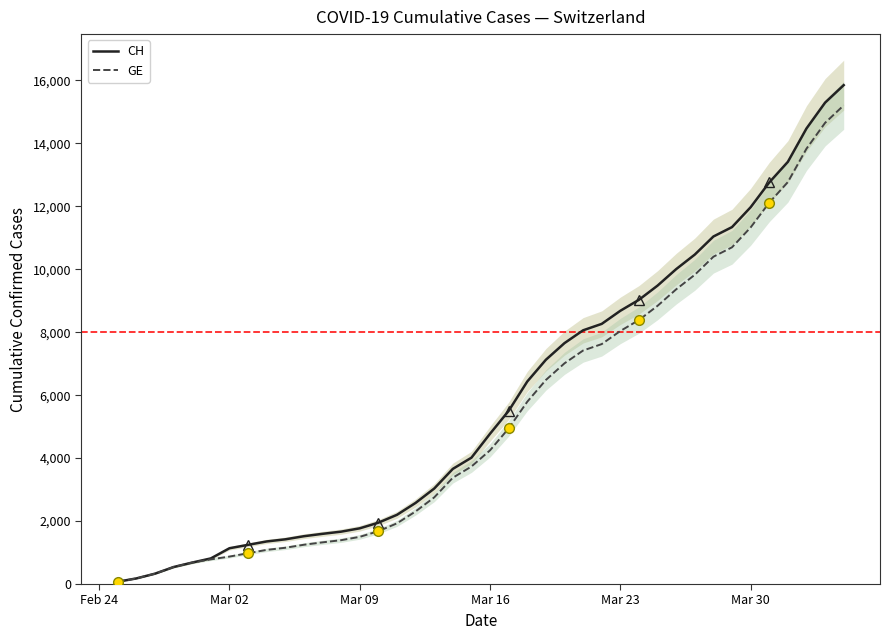

What are all the series names shown in the legend?

CH, GE